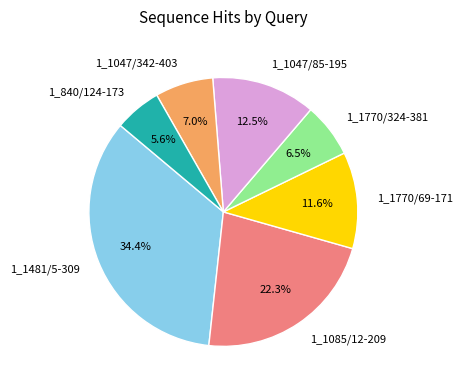

Is there a majority slice in this chart?

No